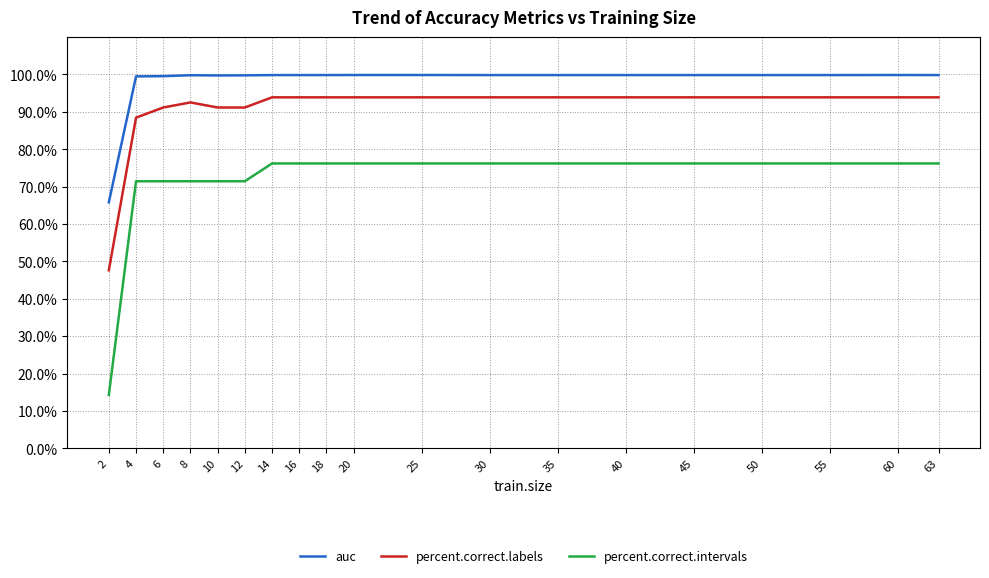

How many lines are shown in the chart?

3